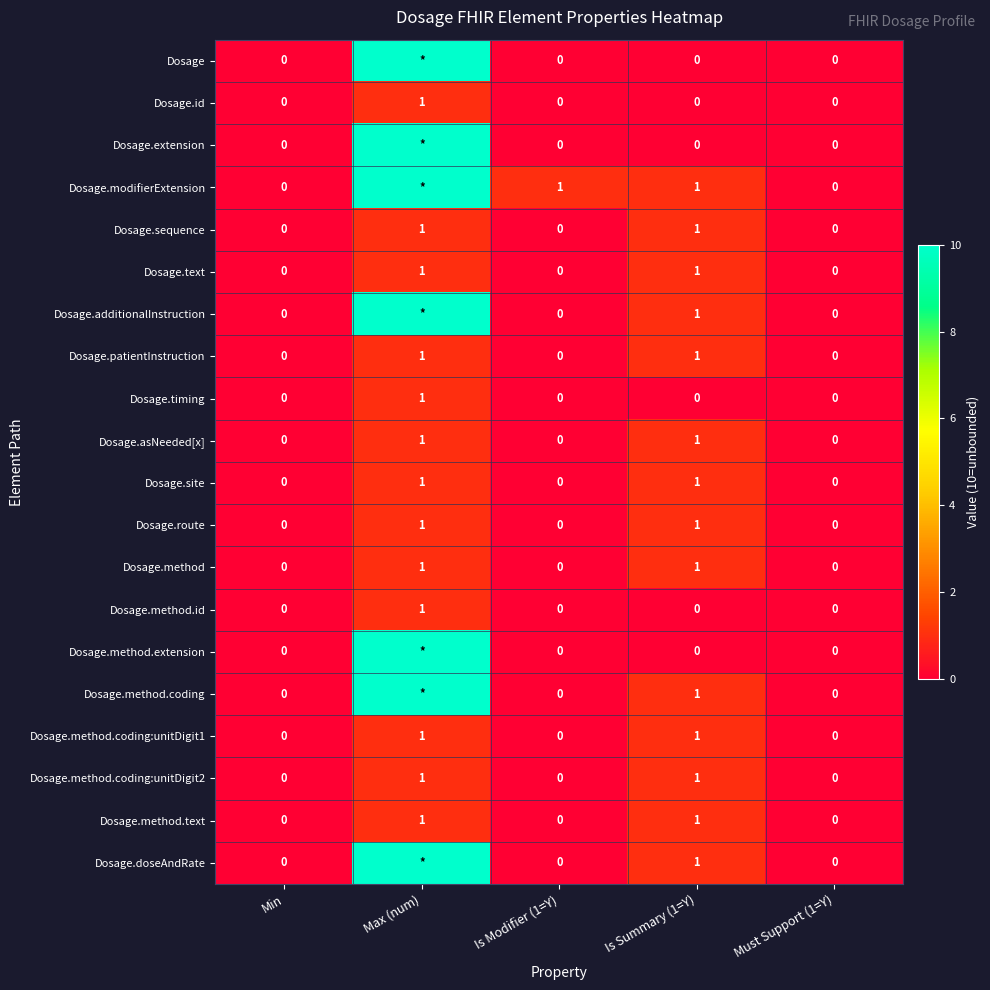

What is the total value across all series at Is Summary (1=Y)?

14